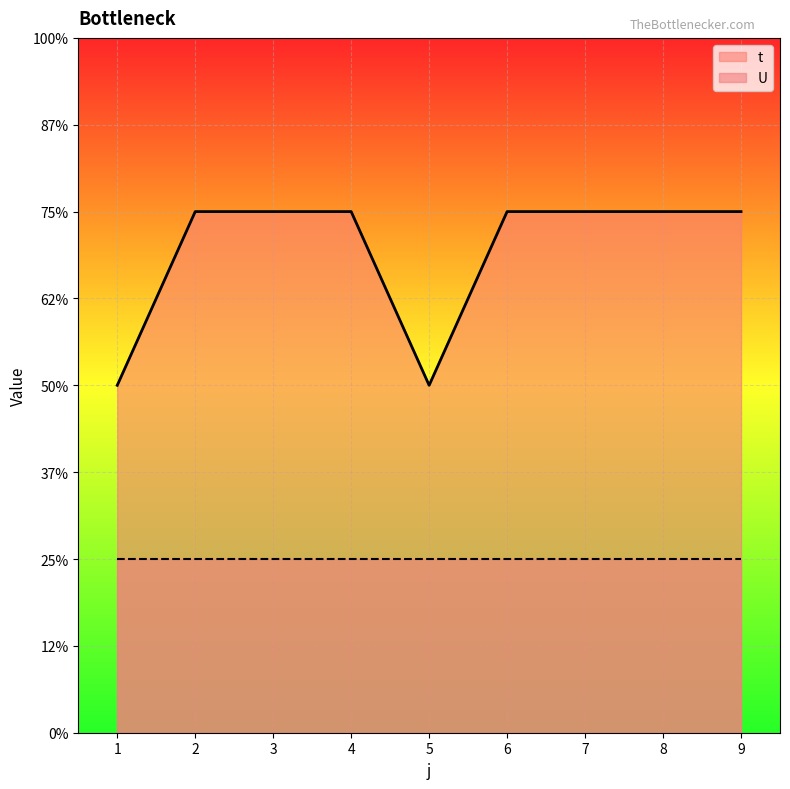

At which label is the value closest to 2?

1